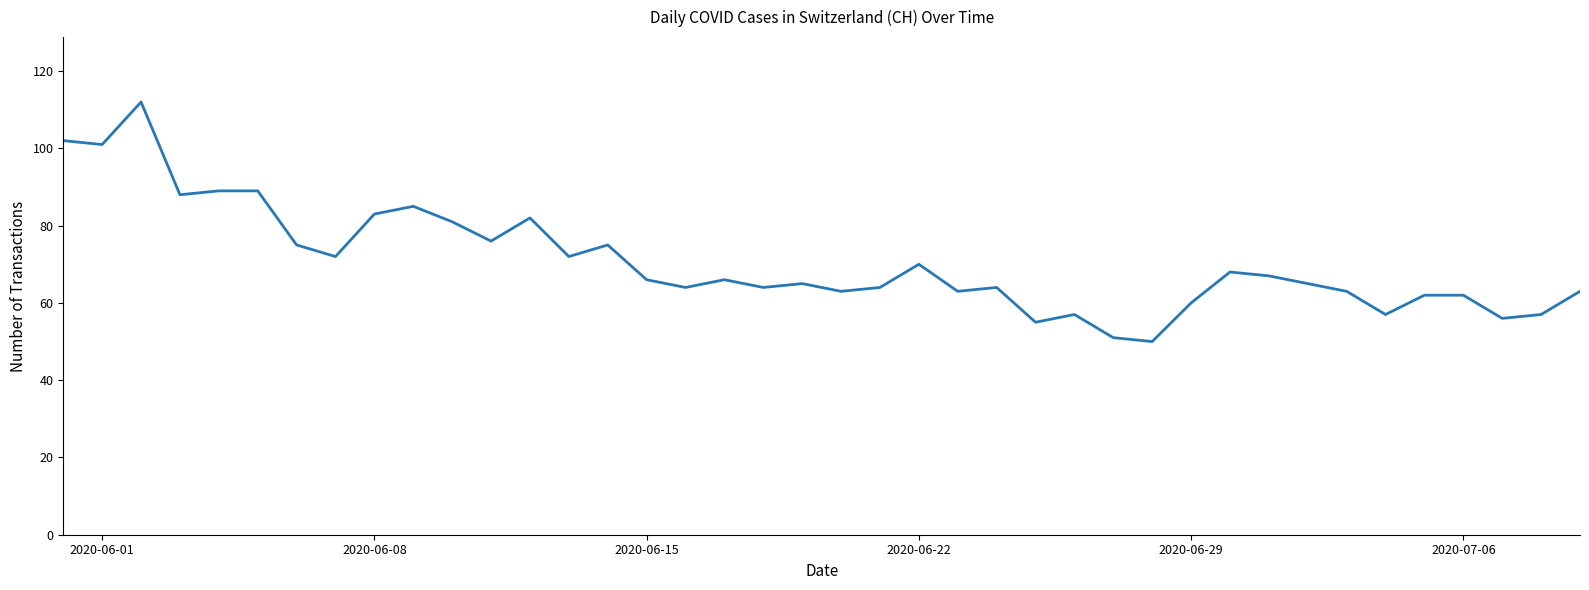

What is the smallest value displayed?

50